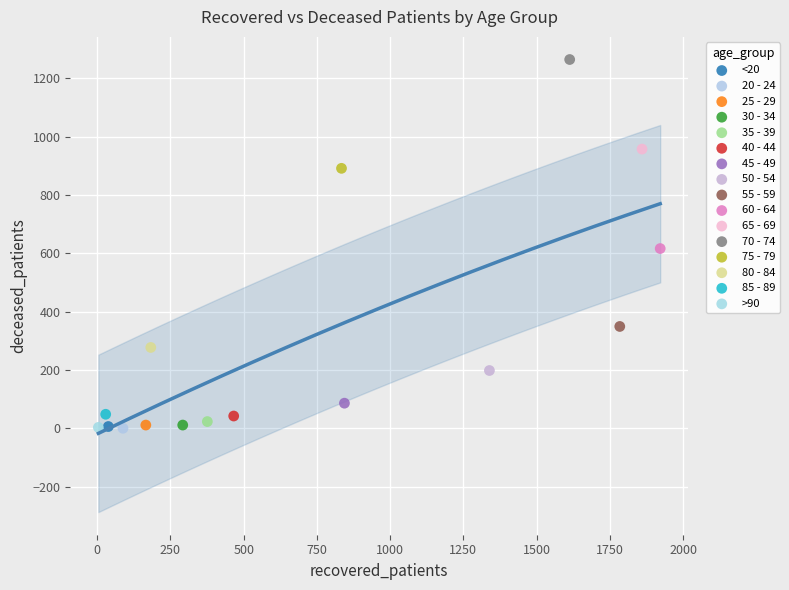

Which series contains the highest Y value?

70 - 74